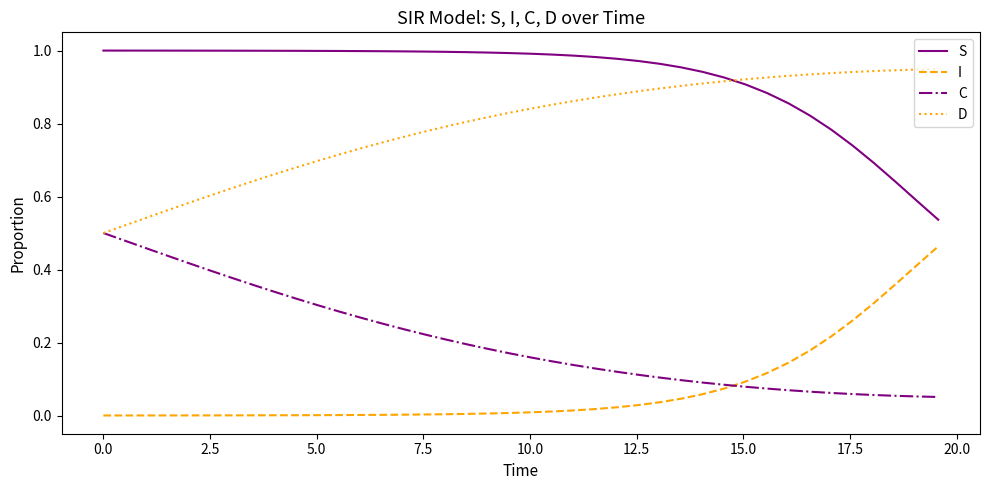

Rank the series by their average value, from lowest to highest.

I, C, D, S